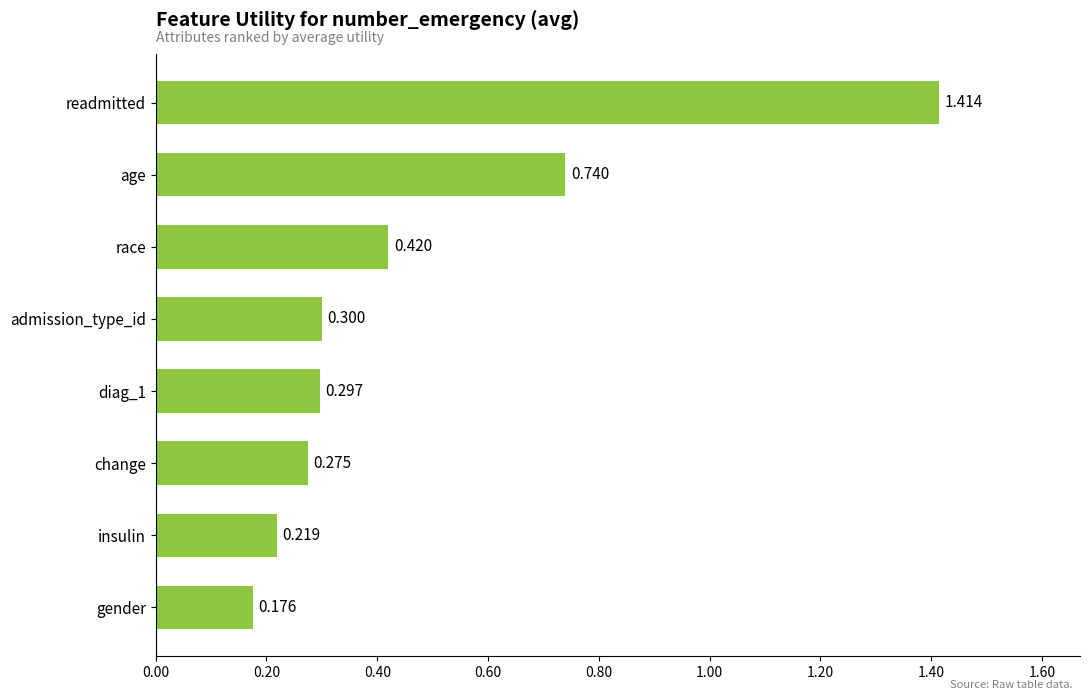

Between gender and age, which is larger?

age